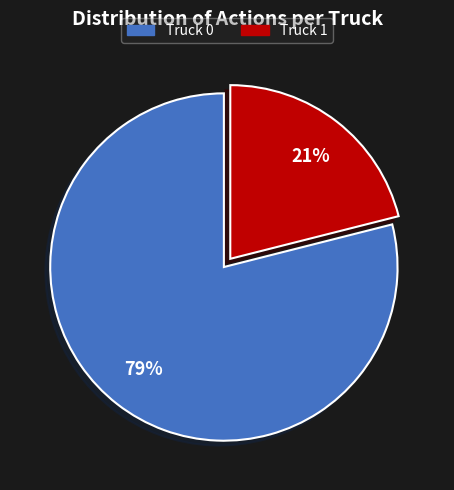

What is the ratio of the value at Truck 1 to the value at Truck 0?

0.3